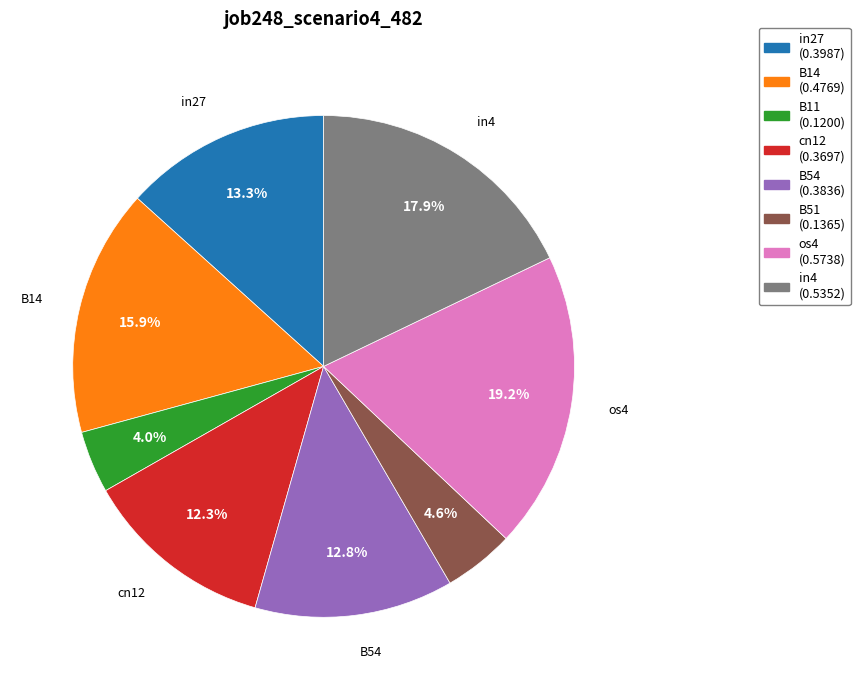

To the nearest percent, what is the average slice percentage?

12%